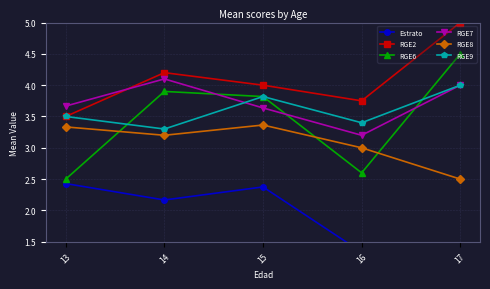

Which series has the largest total across all categories?

RGE2